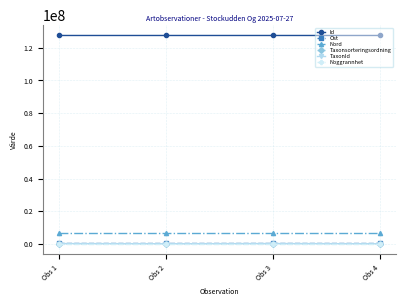

Count the number of categories in the chart.

4